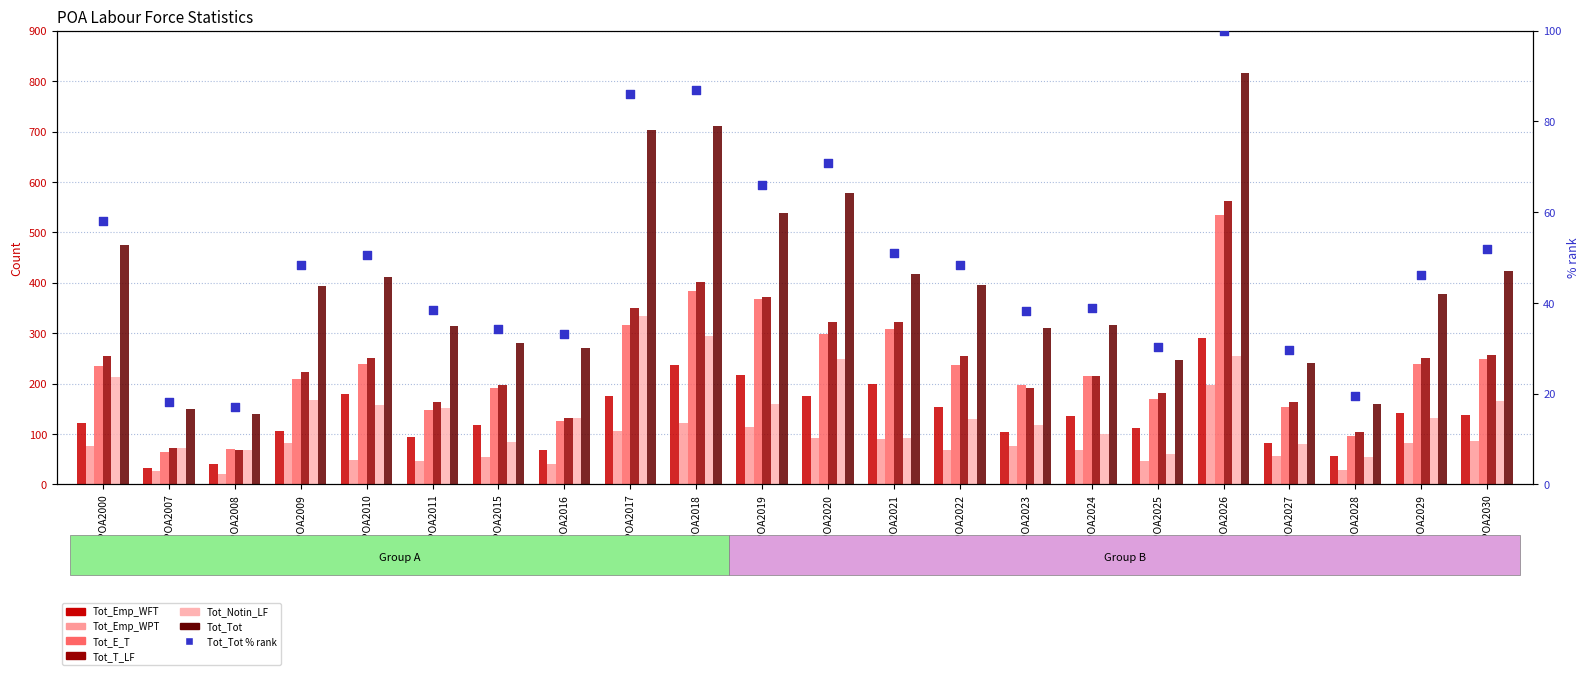

Is the value of Tot_Notin_LF at POA2016 greater than the value of Tot_E_T at POA2025?

No